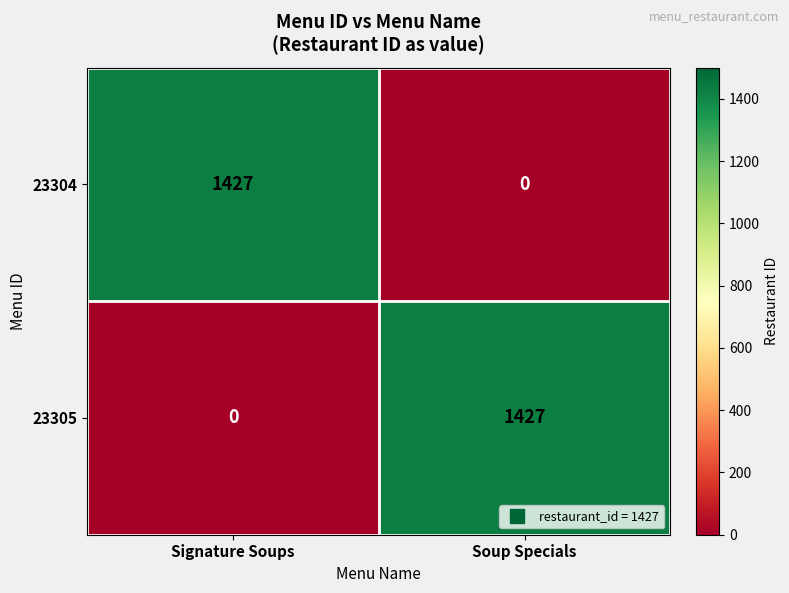

What is the total value across all series at Soup Specials?

1427